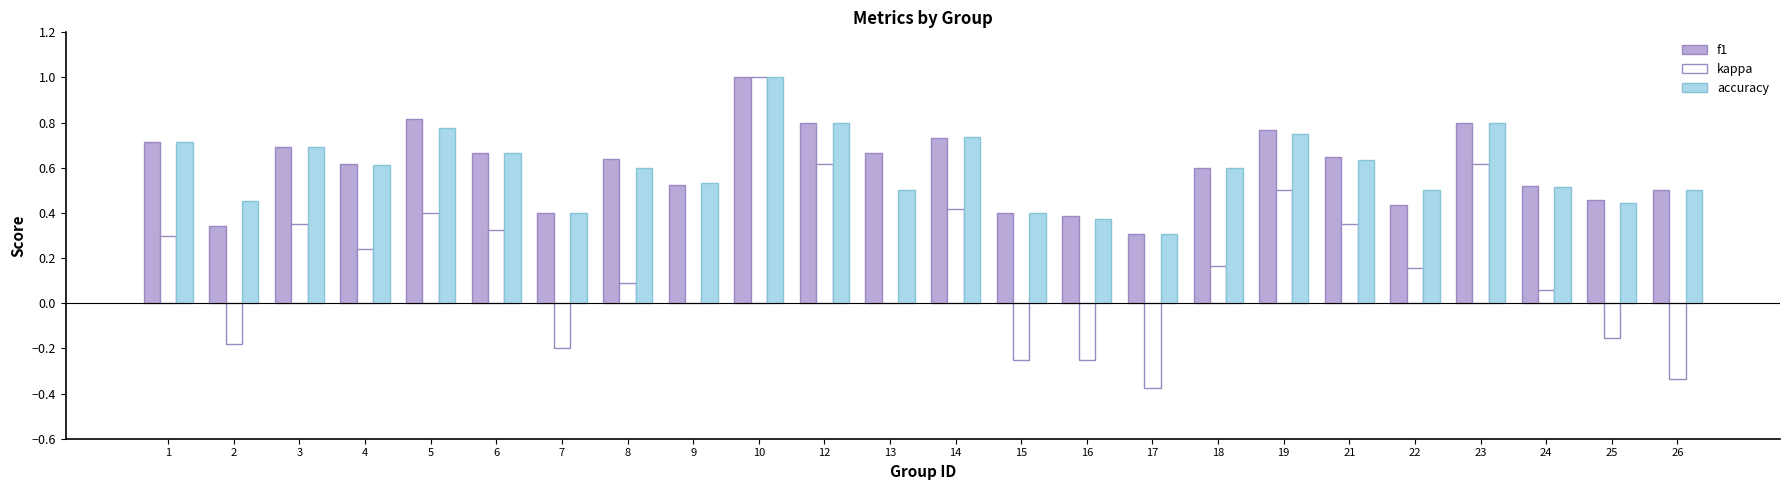

The accuracy series shows 0.6 at 18. True or false?

True